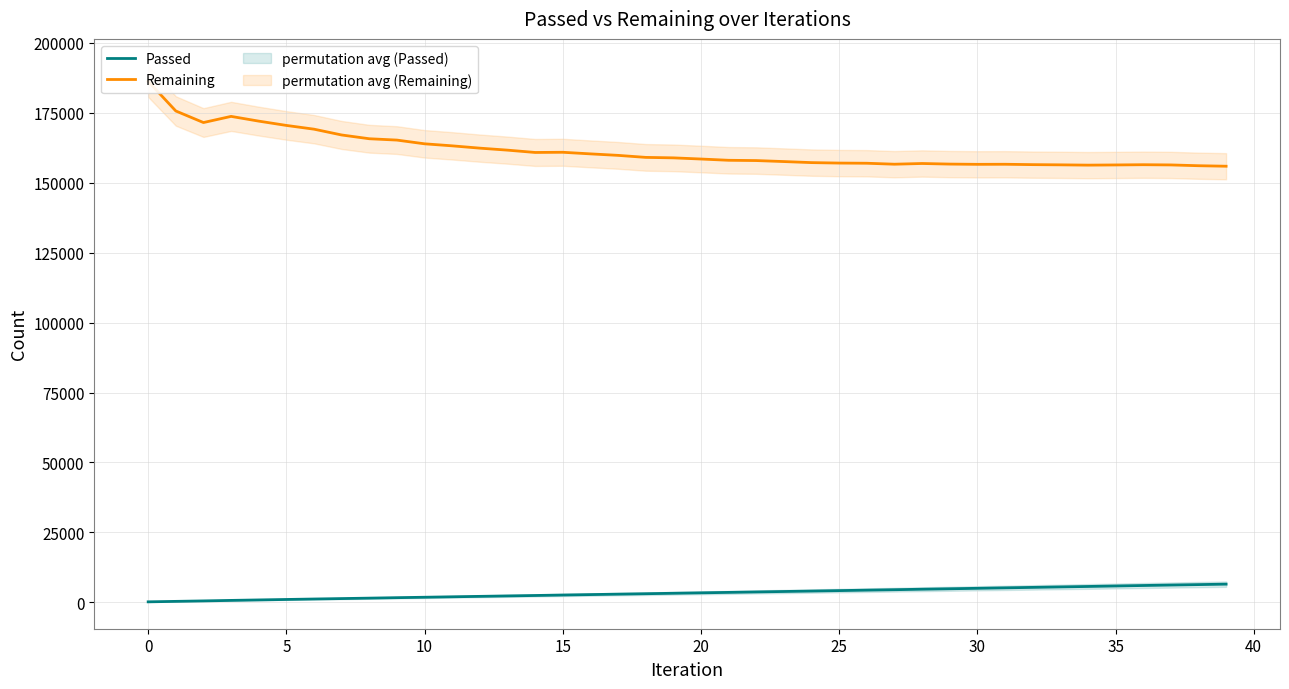

Which series has the largest range (max minus min)?

Remaining